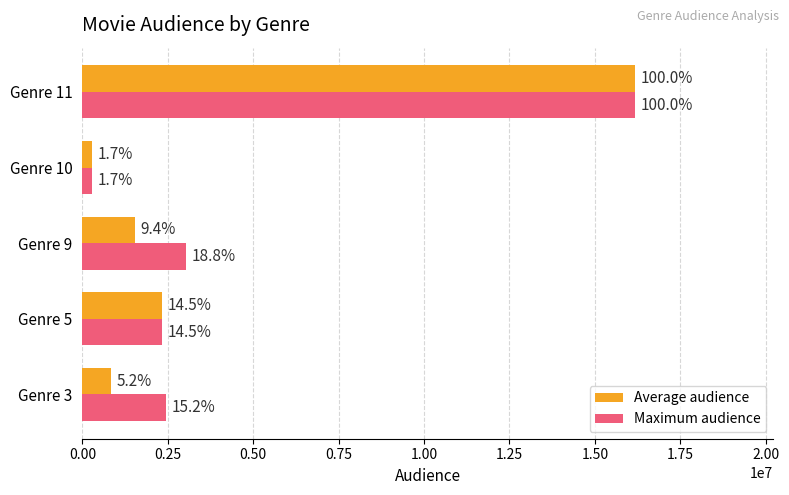

At how many categories does at least one series exceed 15412485?

1